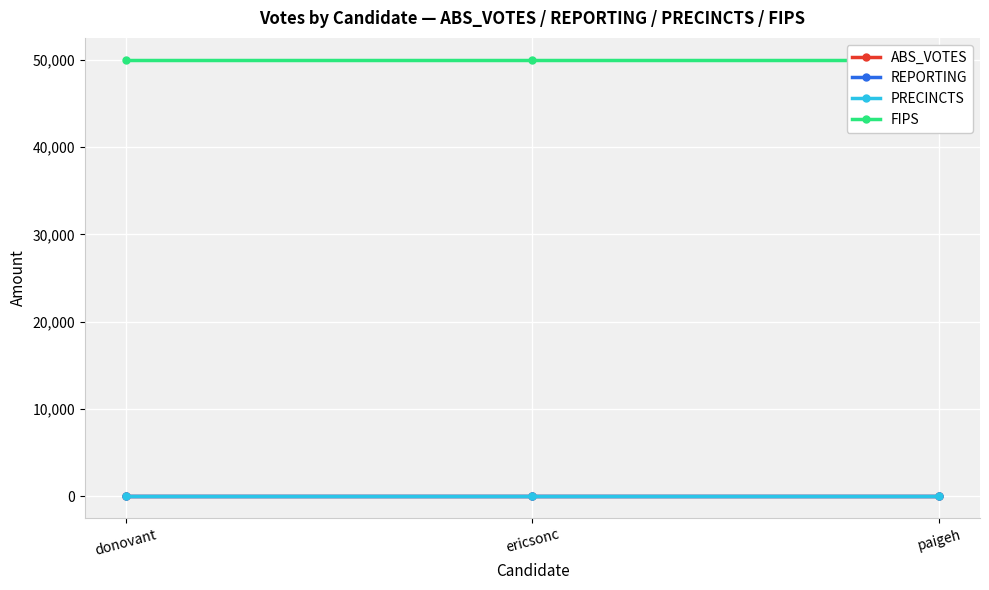

What is the sum of the FIPS values at paigeh and donovant?

100022